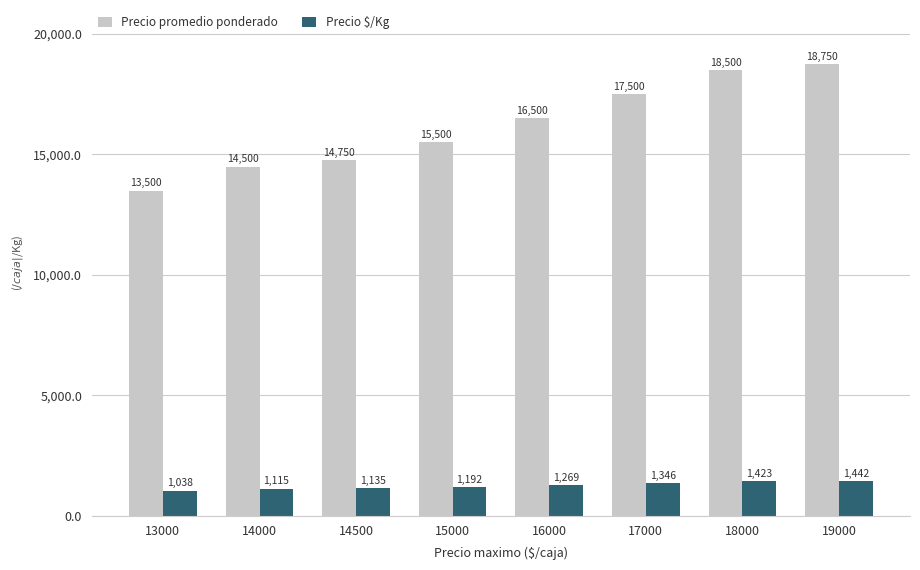

List the labels in order of Precio promedio ponderado value, smallest first.

13000, 14000, 14500, 15000, 16000, 17000, 18000, 19000